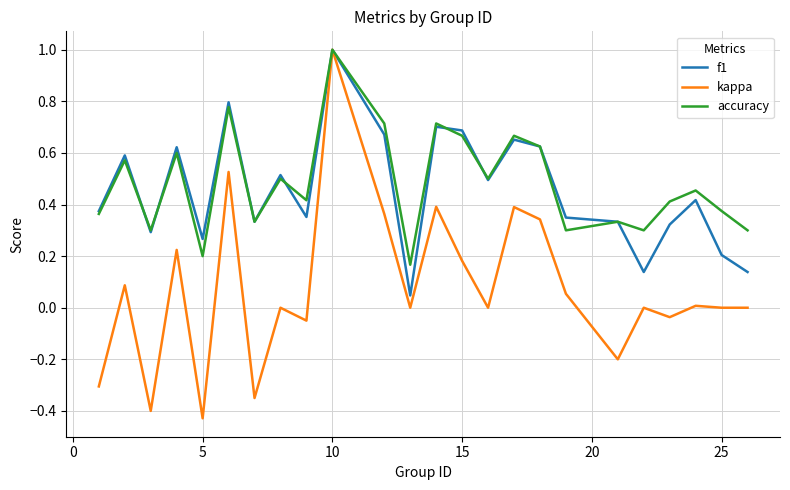

Which series has the widest spread of values?

kappa